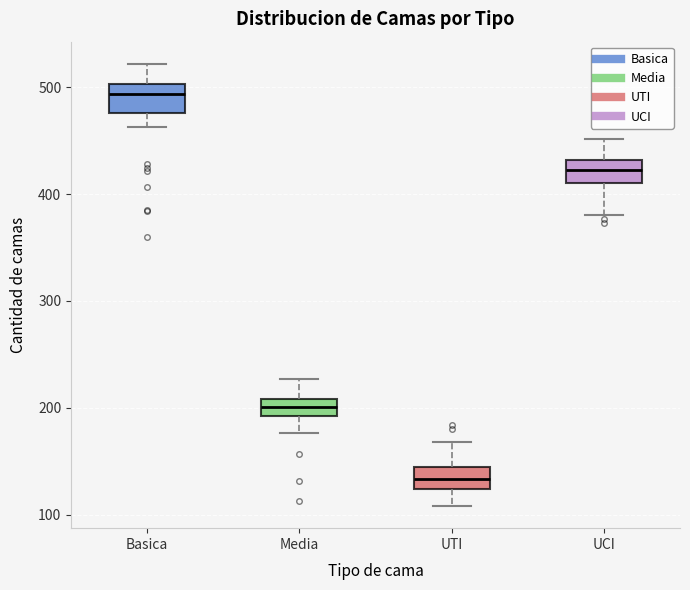

Reading left to right, read every box against the y-axis: the position of its median line, the range the box covers, and the ends of its whiskers. The values are not printed on the chart, so give them approximately, as read against the axis.

Basica: median 490, box 480 to 500, whiskers 460 to 520
Media: median 200, box 190 to 210, whiskers 180 to 230
UTI: median 130, box 120 to 140, whiskers 110 to 170
UCI: median 420, box 410 to 430, whiskers 380 to 450